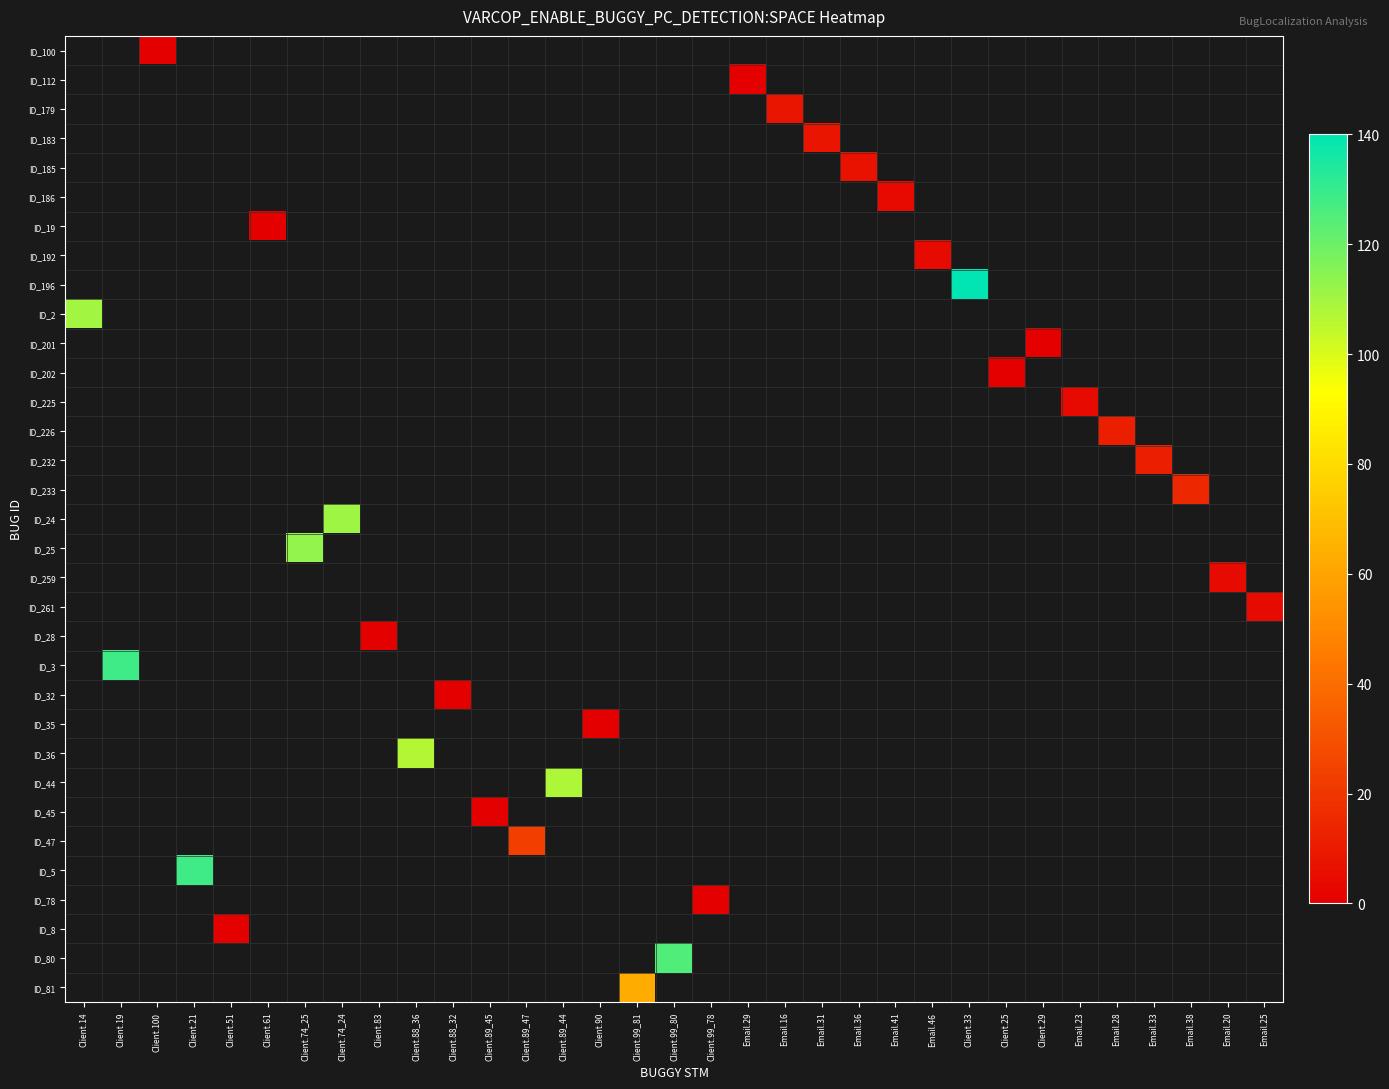

Count the number of data series in this chart.

33